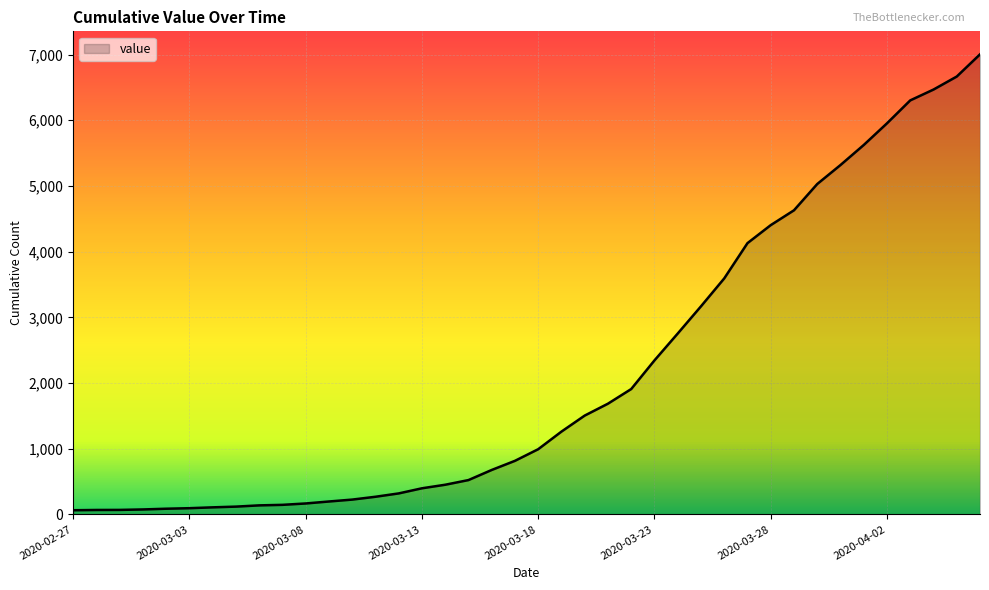

How many lines are shown in the chart?

1